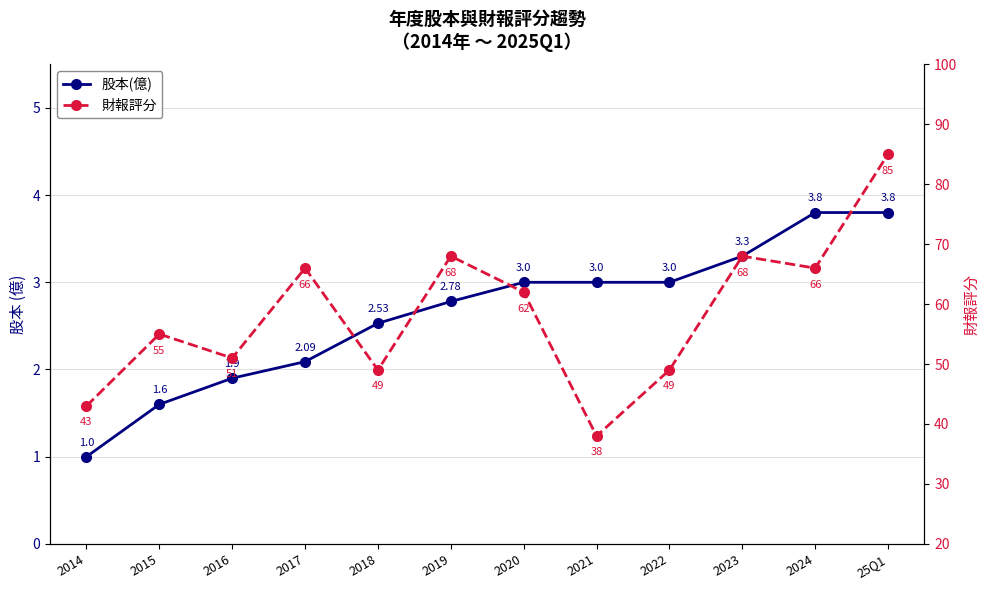

Is it true that 財報評分 equals 111.0 at 25Q1?

False